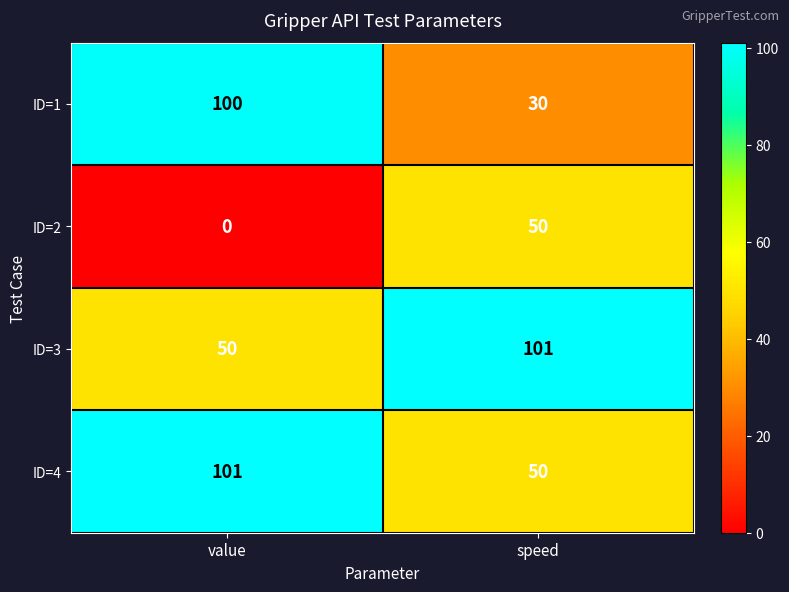

At which label does ID=4 reach its peak?

value